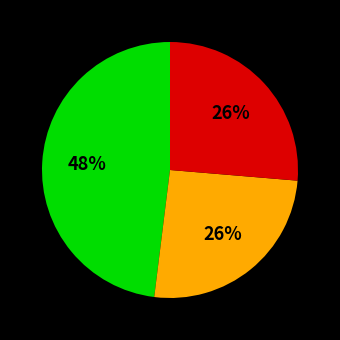

To the nearest percent, what is the difference between the largest and smallest slice percentages?

22%